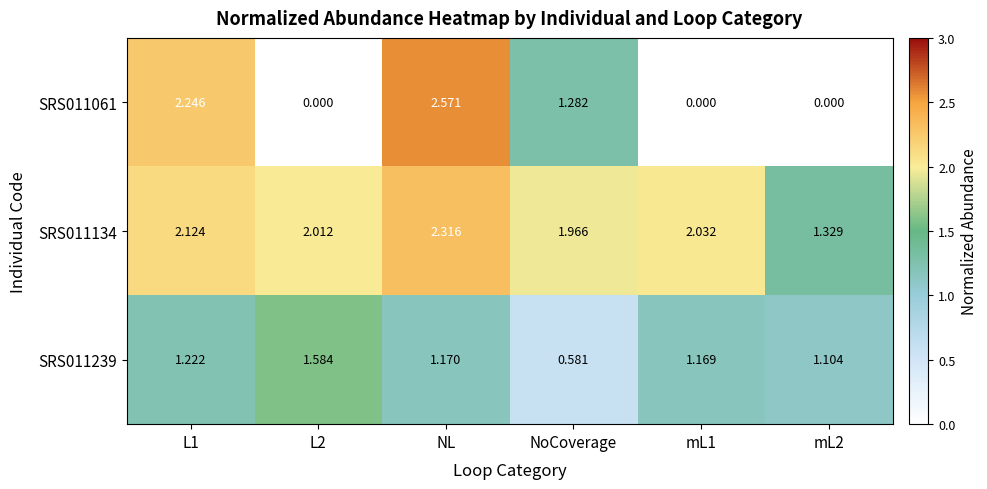

What is the total value across all series at NL?

6.1